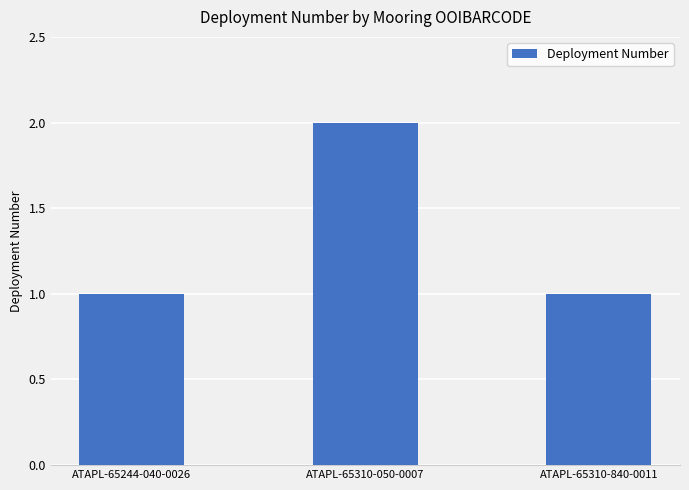

What is the change in value from ATAPL-65244-040-0026 to ATAPL-65310-050-0007?

+1